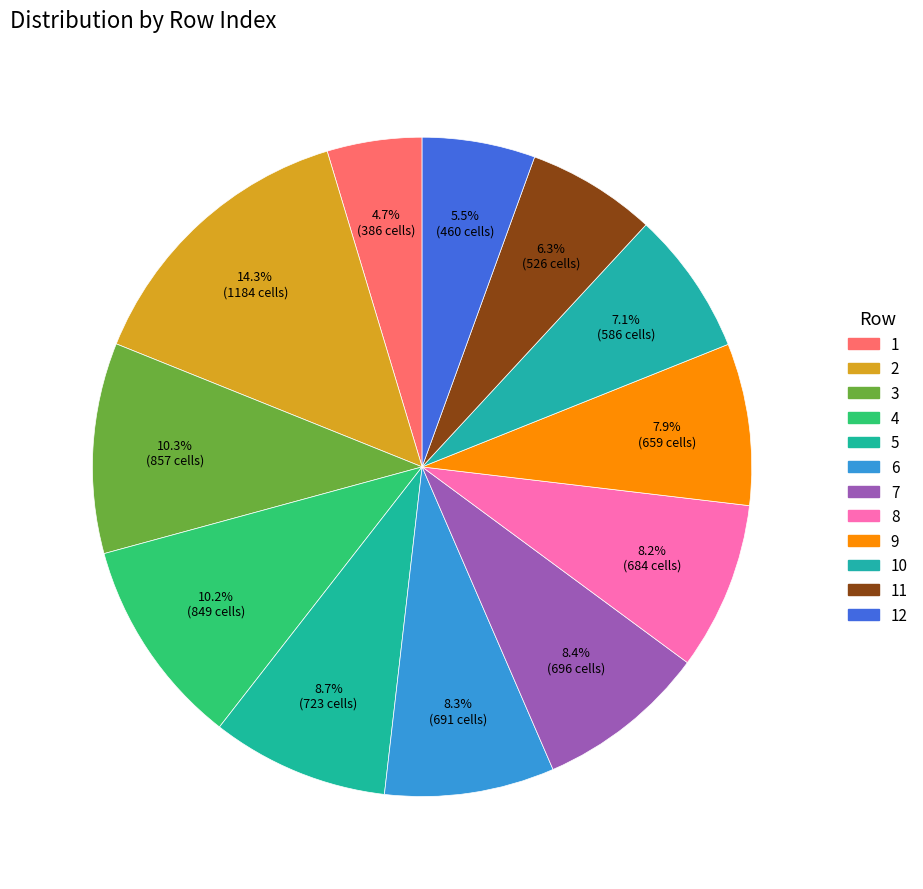

To the nearest percent, what percentage of the pie is 9?

8%